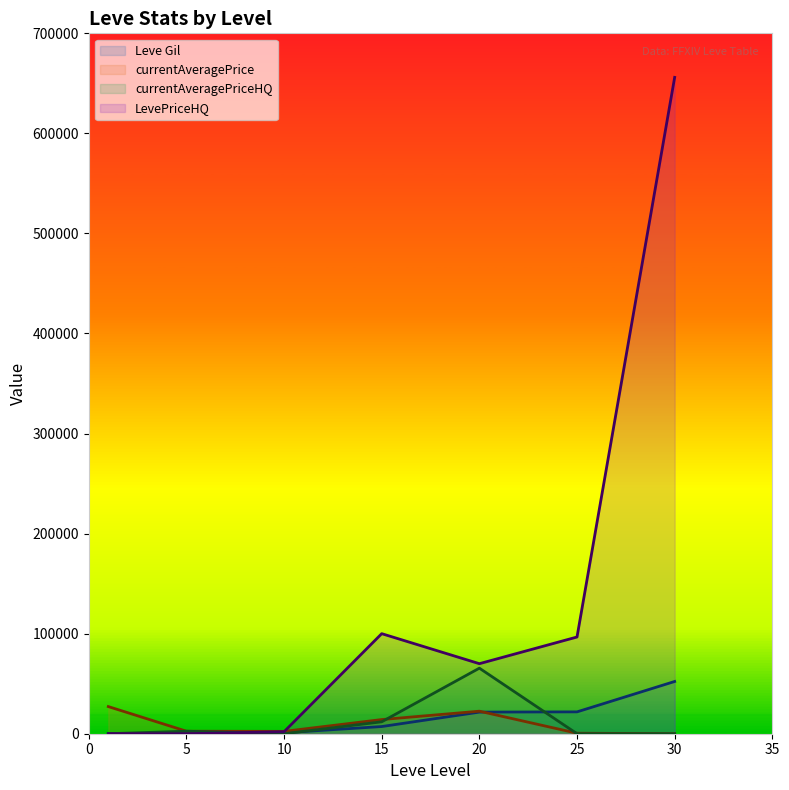

At which label does currentAveragePrice reach its peak?

1